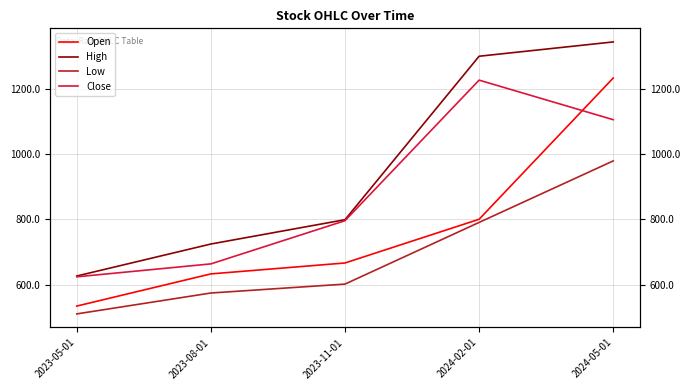

List the series in order of their overall mean, lowest first.

Low, Open, Close, High